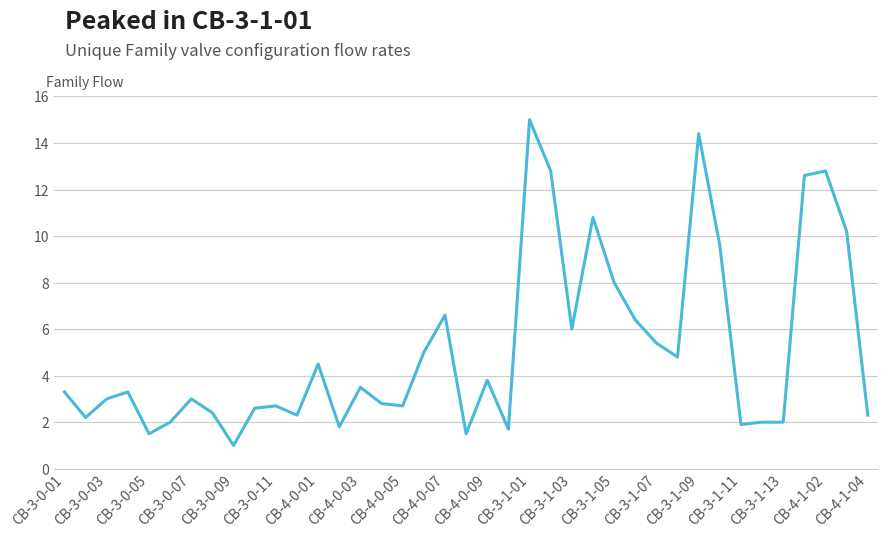

What is the difference between the maximum and minimum values?

14.0